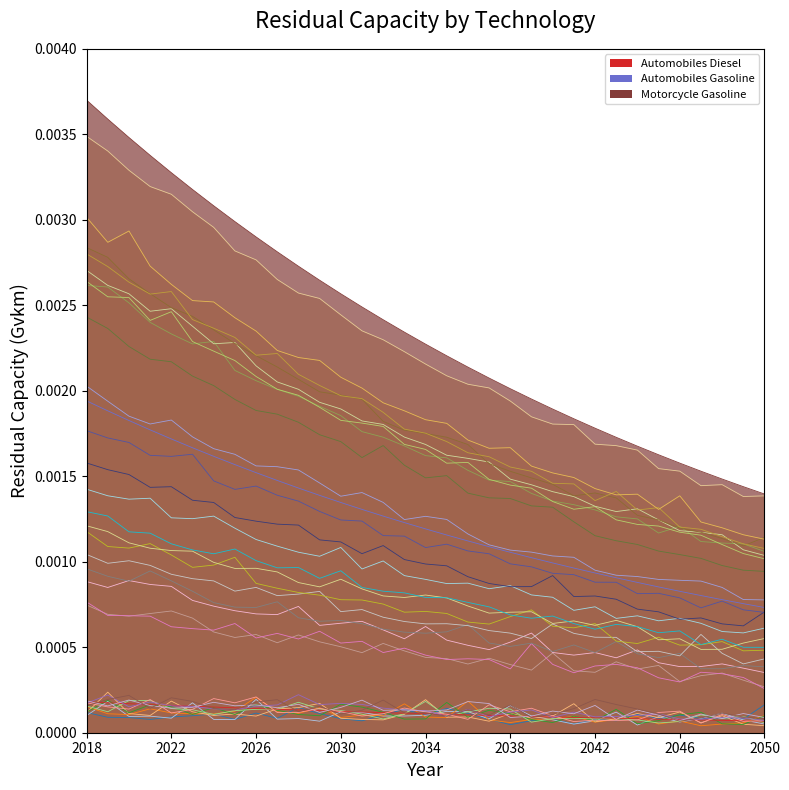

List the series in order of their overall mean, lowest first.

Automobiles Diesel, Automobiles Gasoline, Motorcycle Gasoline